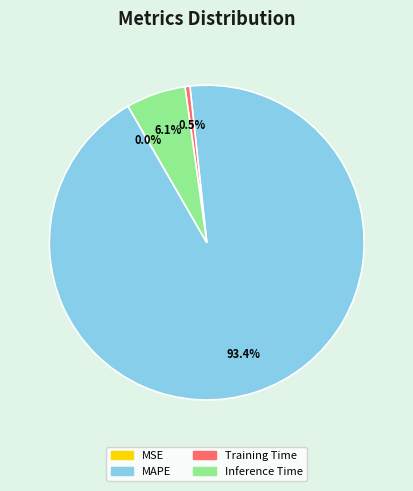

Do Inference Time and MAPE together represent more than half of the pie?

Yes